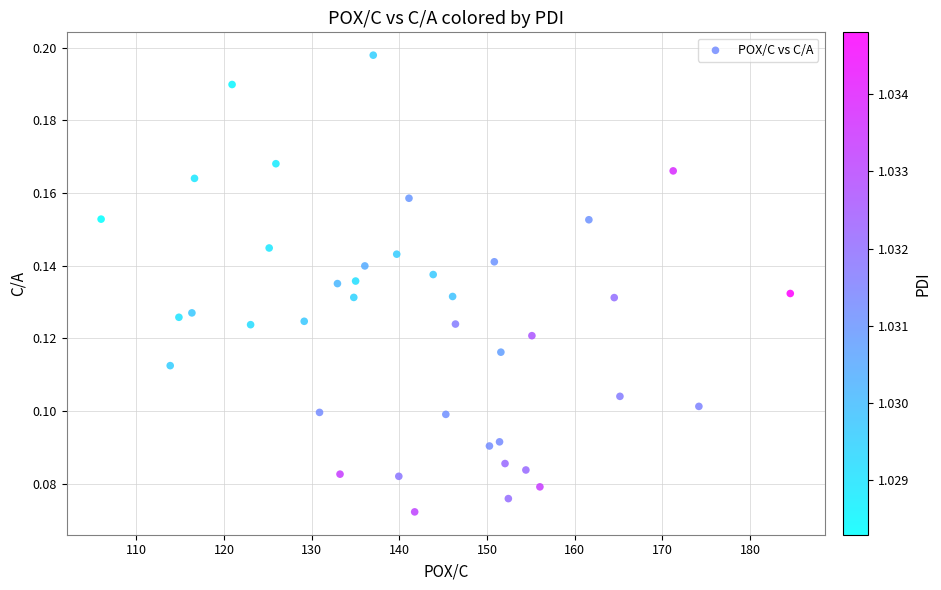

Count the number of points in this scatter plot.

40